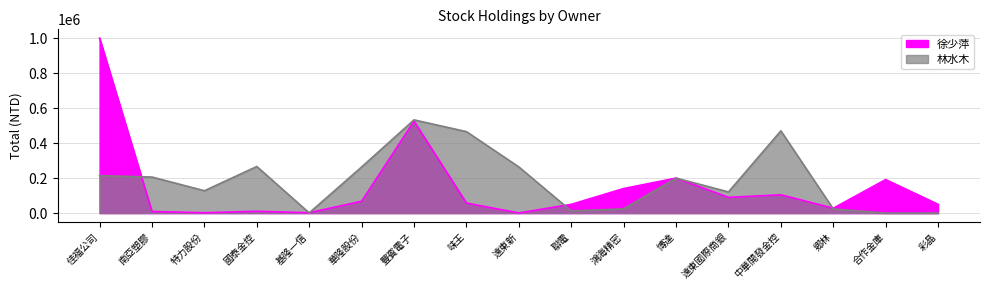

Rank the series by their maximum value, from highest to lowest.

徐少萍, 林水木